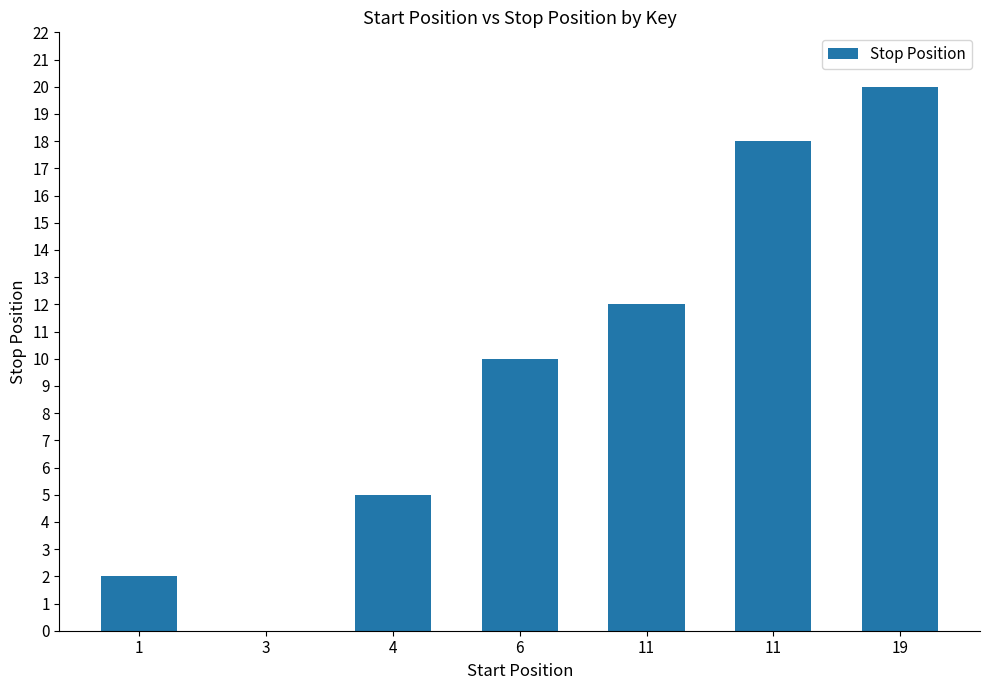

How many positive values are there?

6